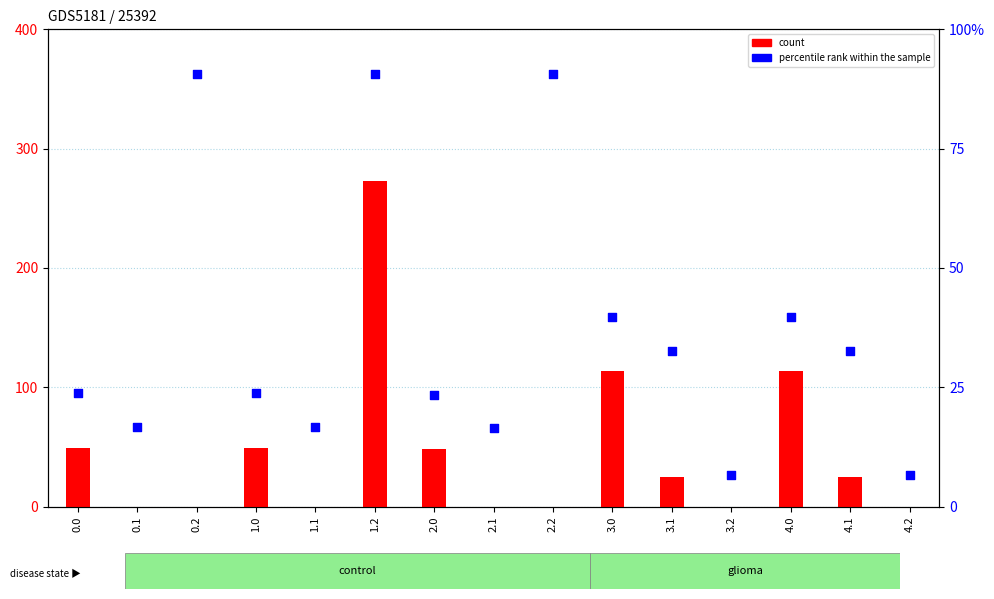

What is the total value across all series at 0.2?

362.4